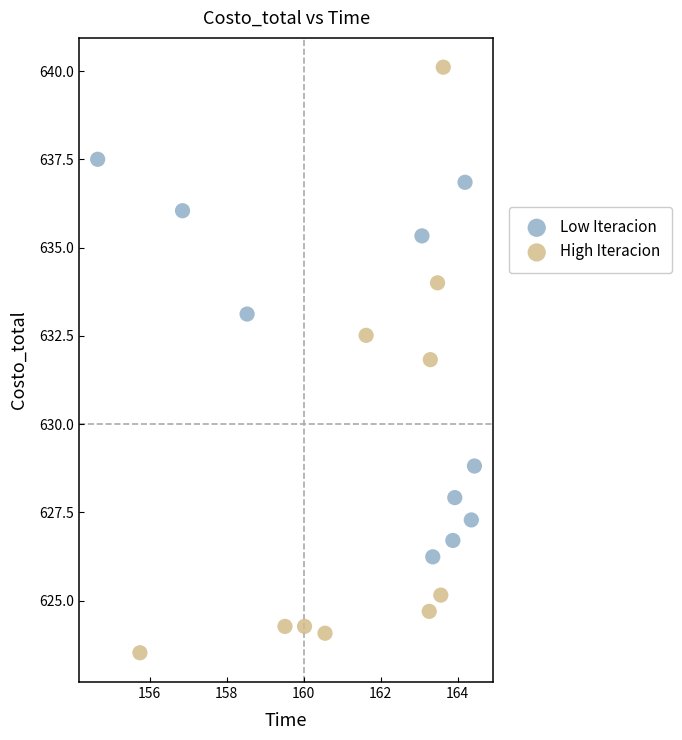

Which series contains the highest Y value?

High Iteracion